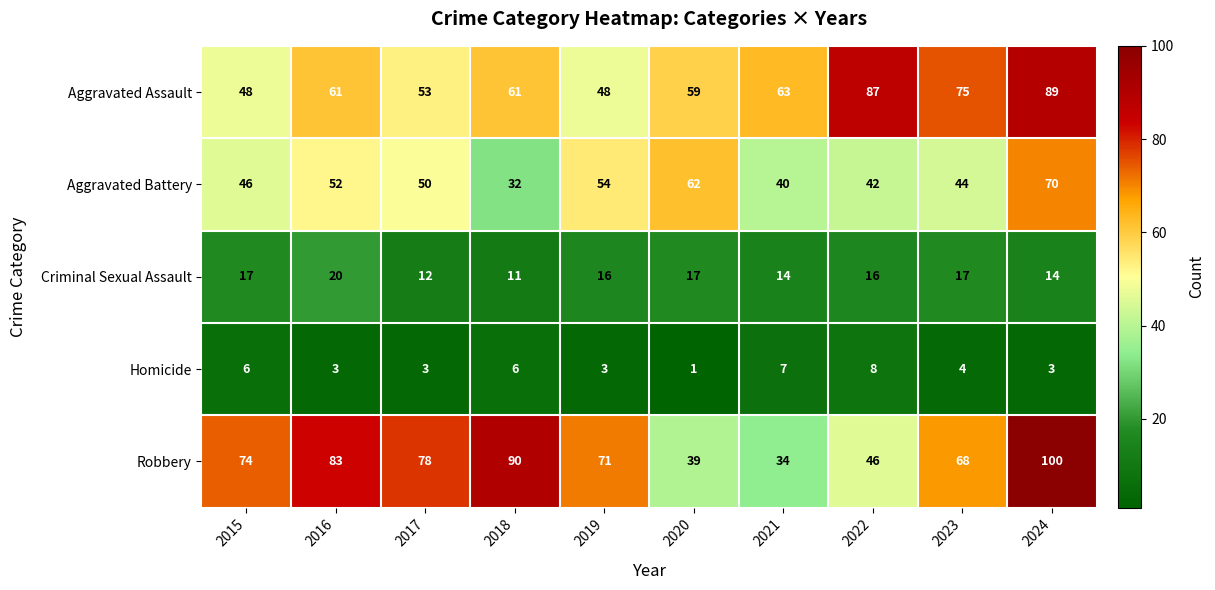

Which series has the largest range (max minus min)?

Robbery